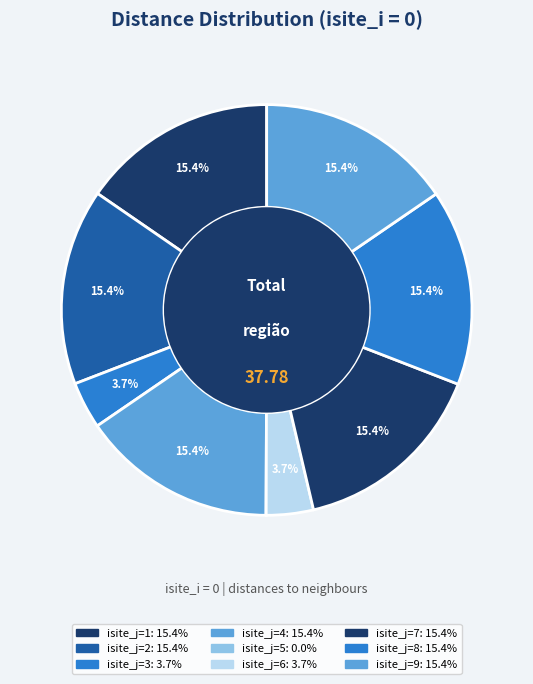

Which has a higher value, isite_j=7 or isite_j=8?

isite_j=8